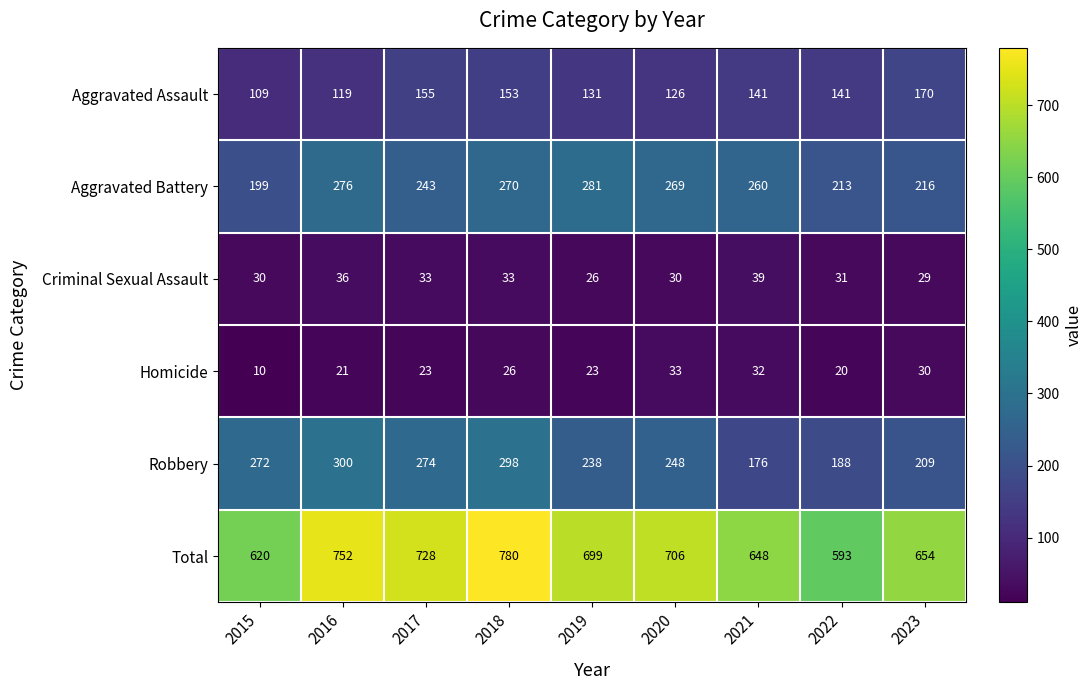

Is it true that Total equals 620 at 2015?

True